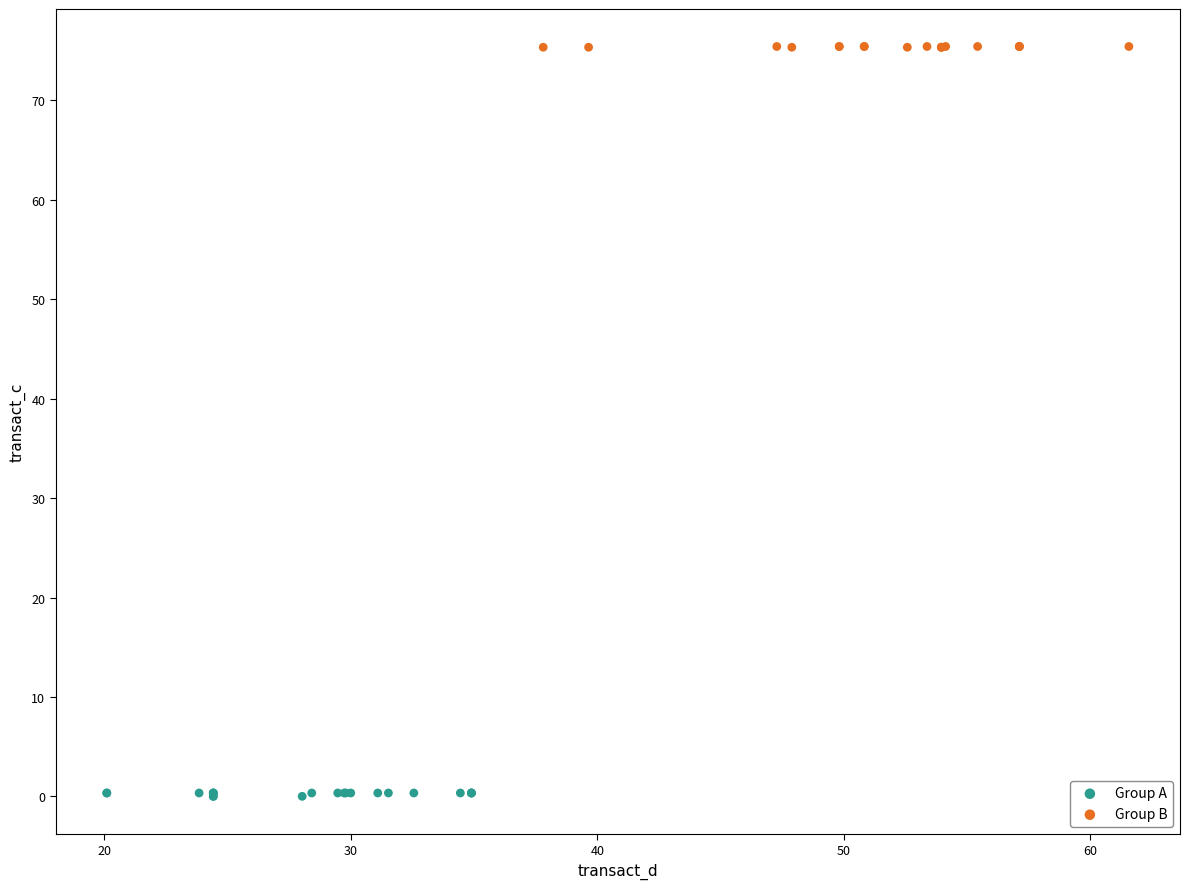

Which series reaches the maximum Y coordinate?

Group B